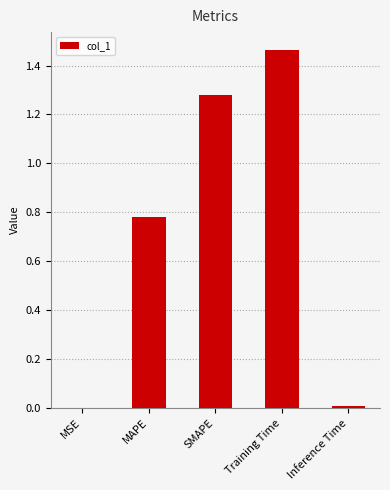

Which category has the highest value across all series?

Training Time